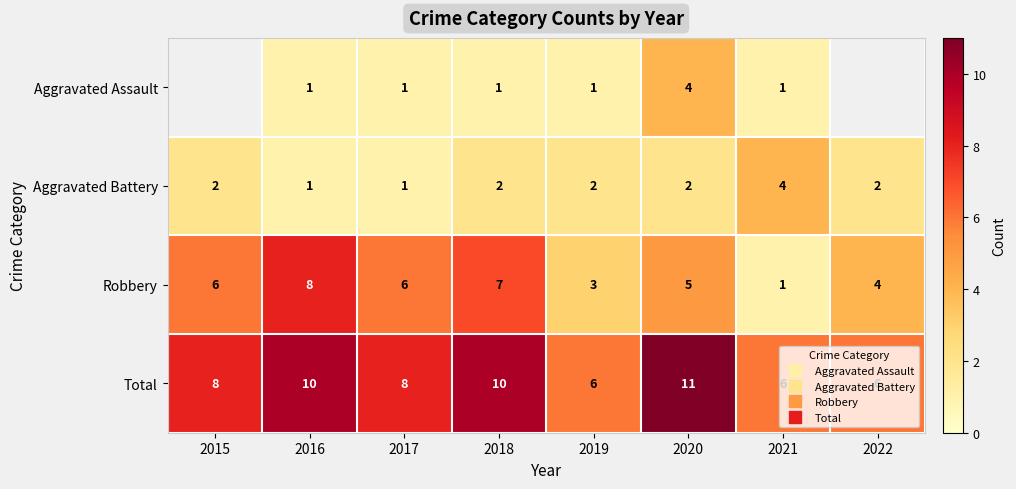

Which label corresponds to the smallest value in the chart?

2016